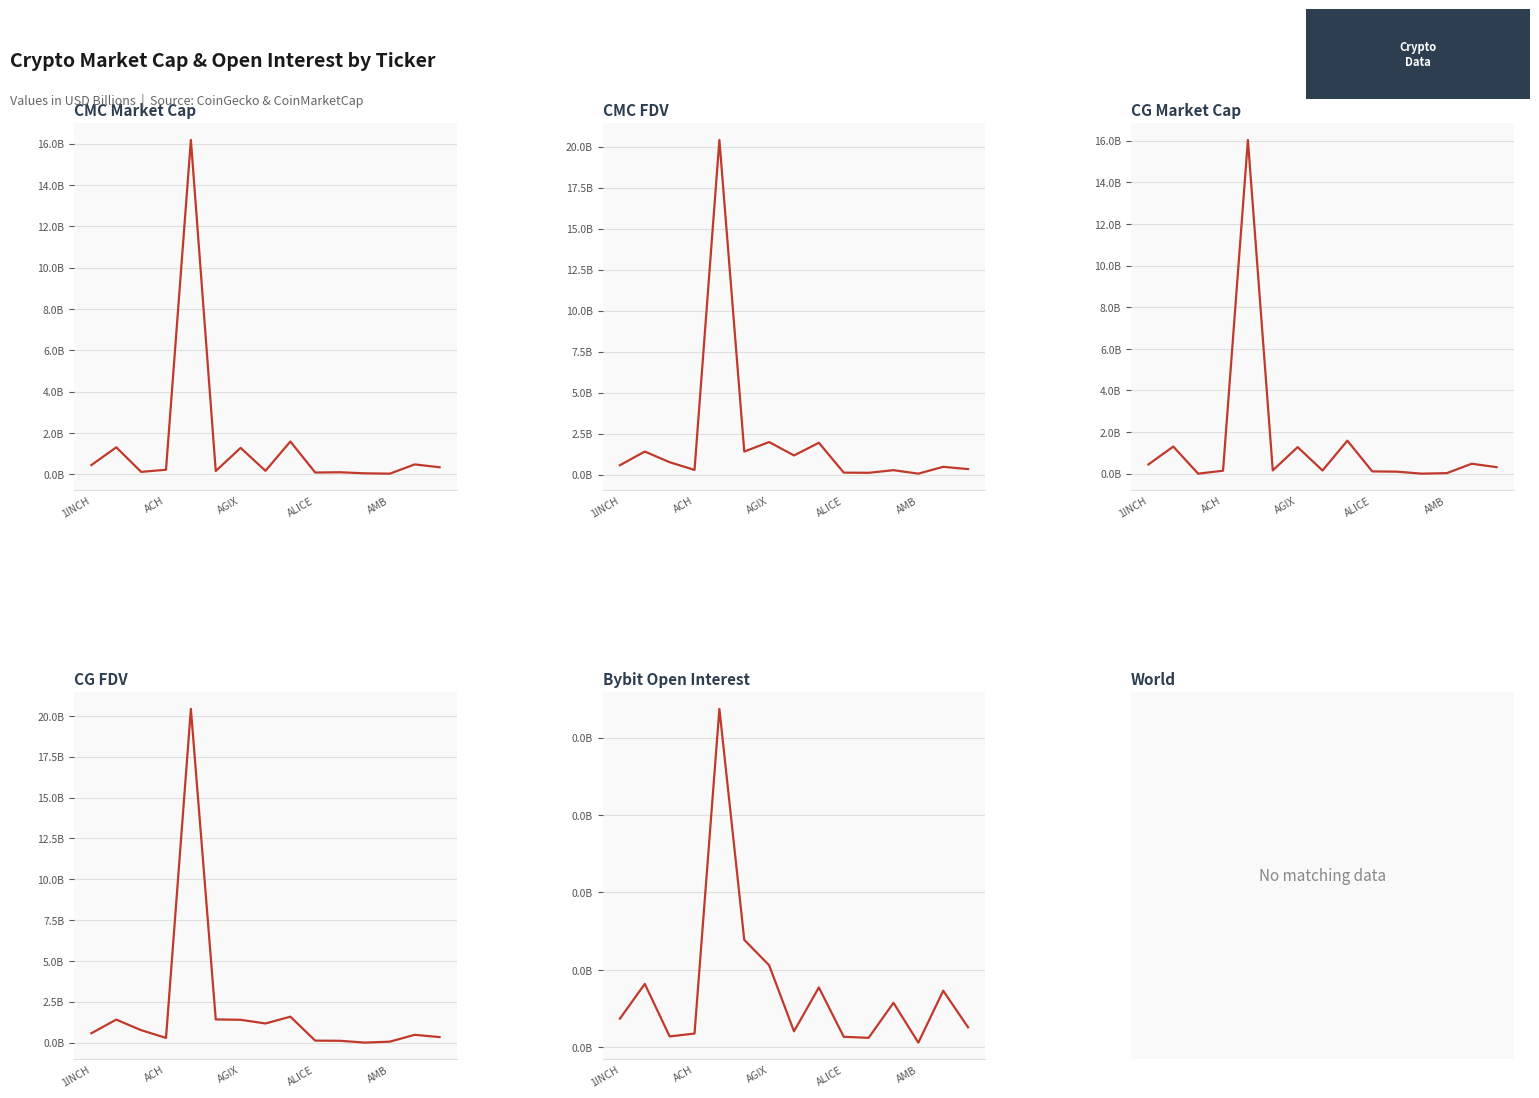

What value does the CG Market Cap series have at 14?

0.3